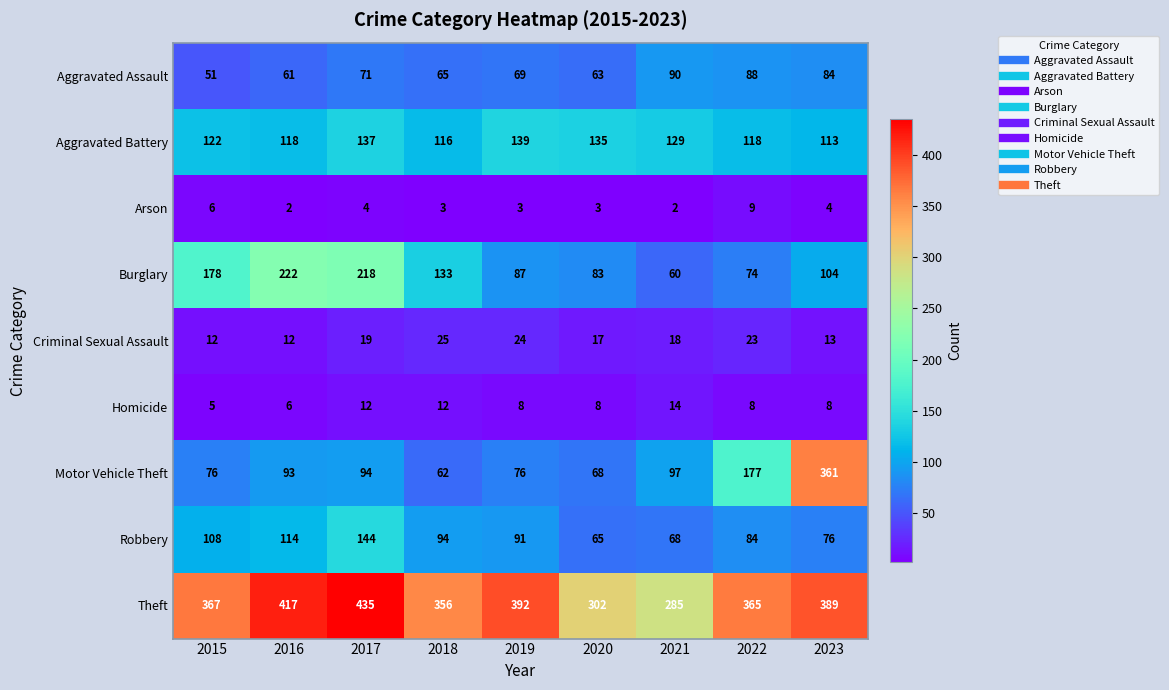

What value does the Motor Vehicle Theft series have at 2023?

361